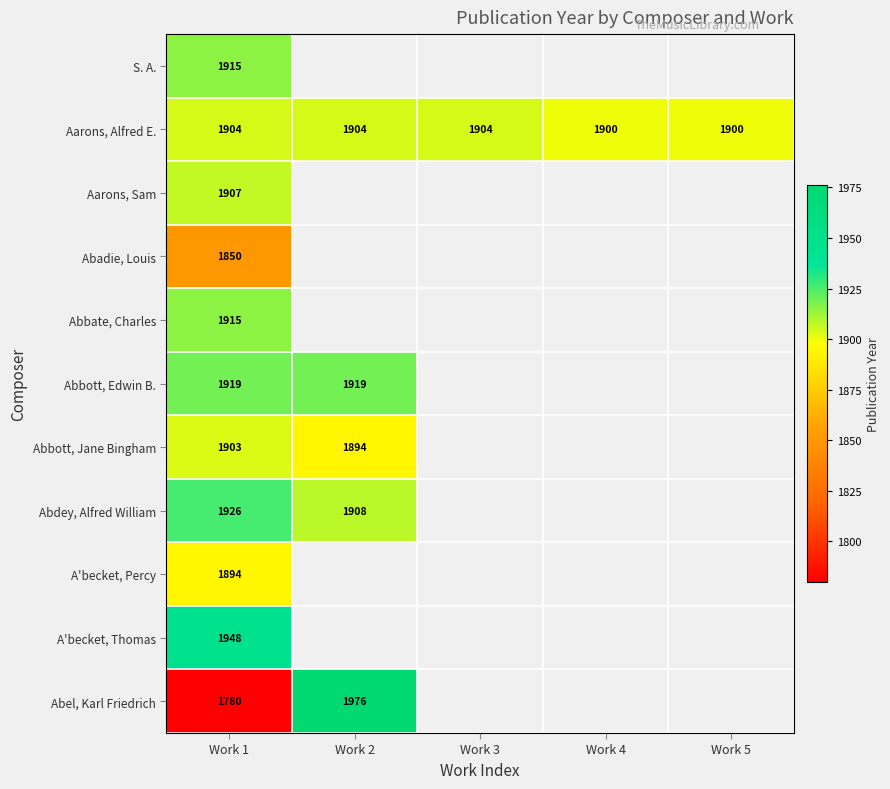

What is the maximum value for Aarons, Alfred E.?

1904